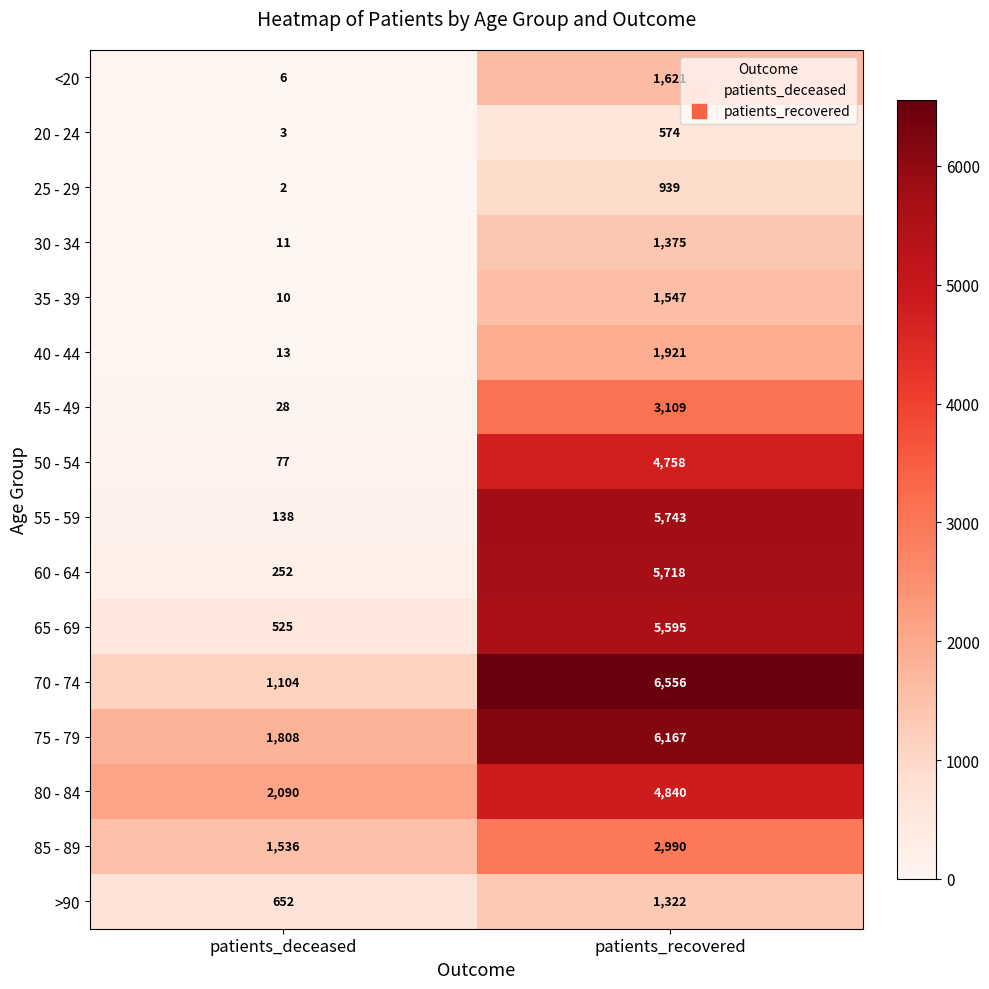

Which series has the largest total across all categories?

75 - 79